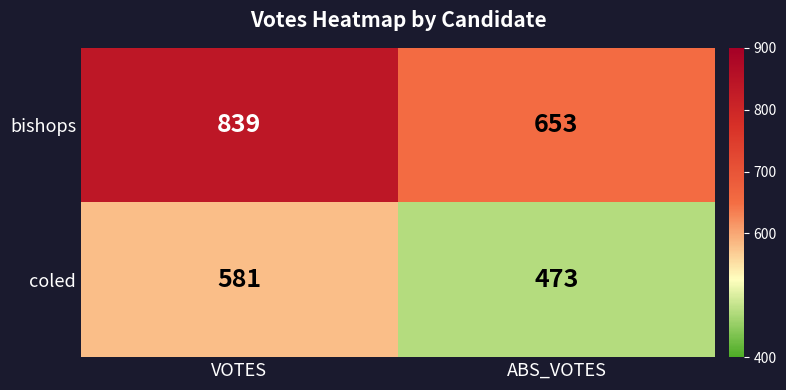

What is the difference between the maximum and minimum values in the coled series?

108